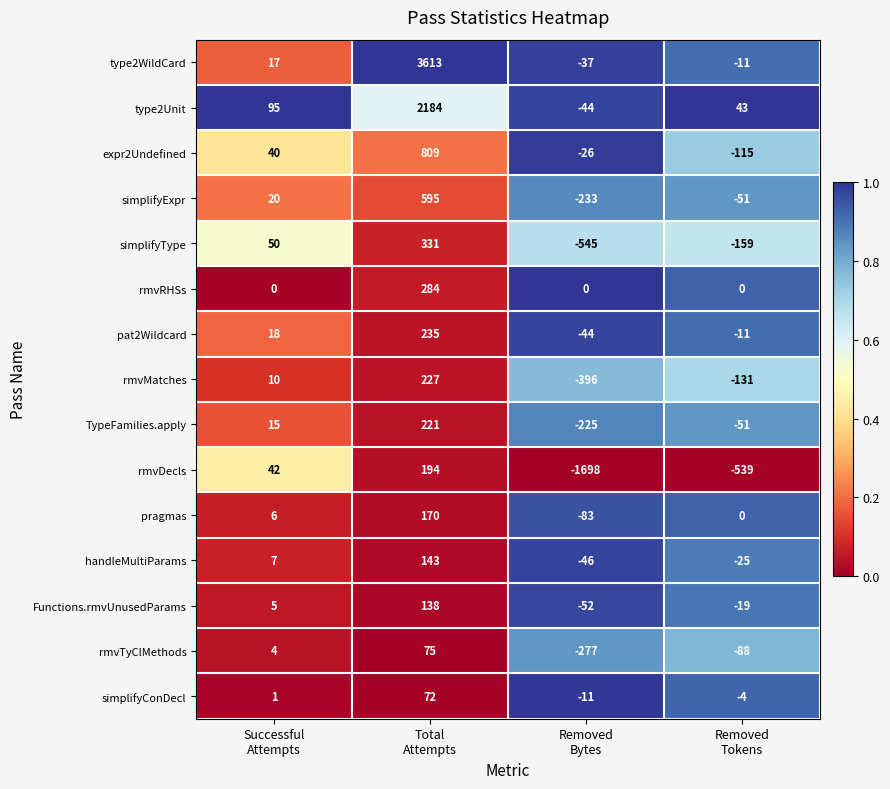

At how many categories does at least one series exceed 27?

3